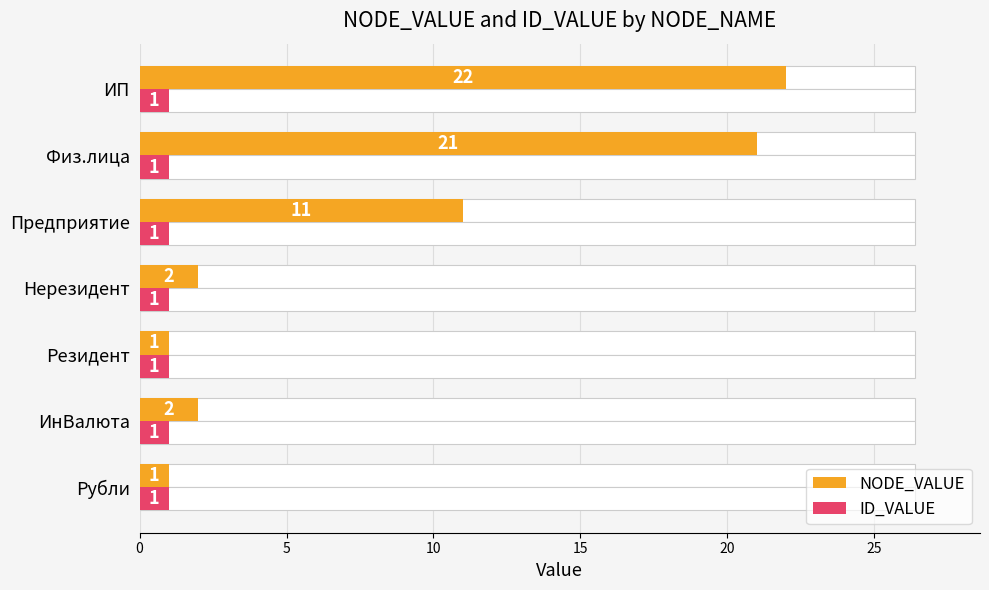

At how many categories does at least one series exceed 18?

2